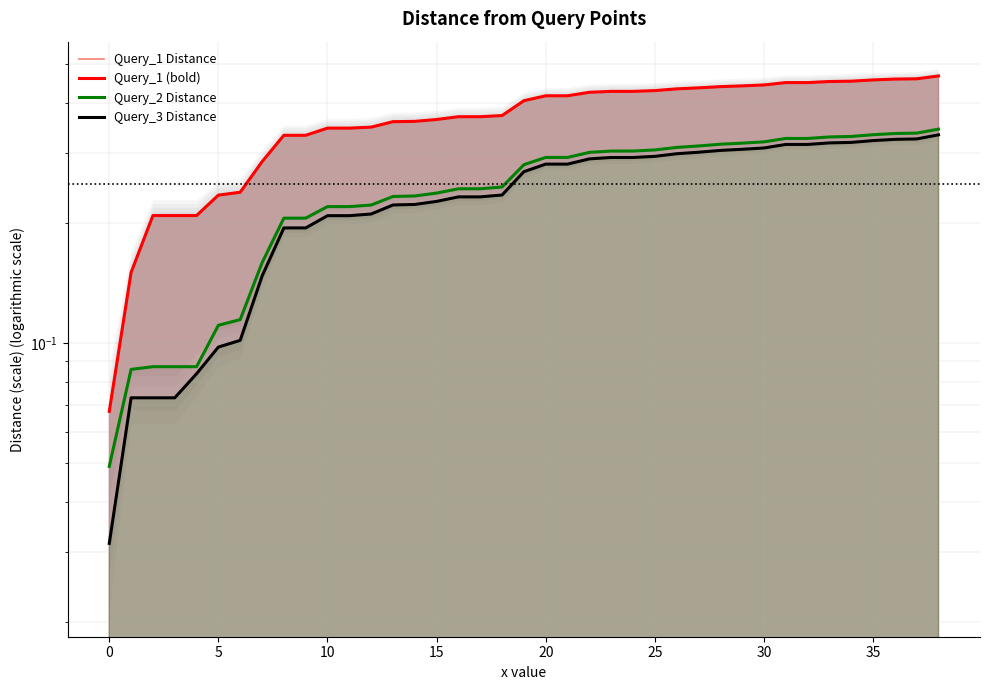

What is the spread (max minus min) of values at 15?

0.1